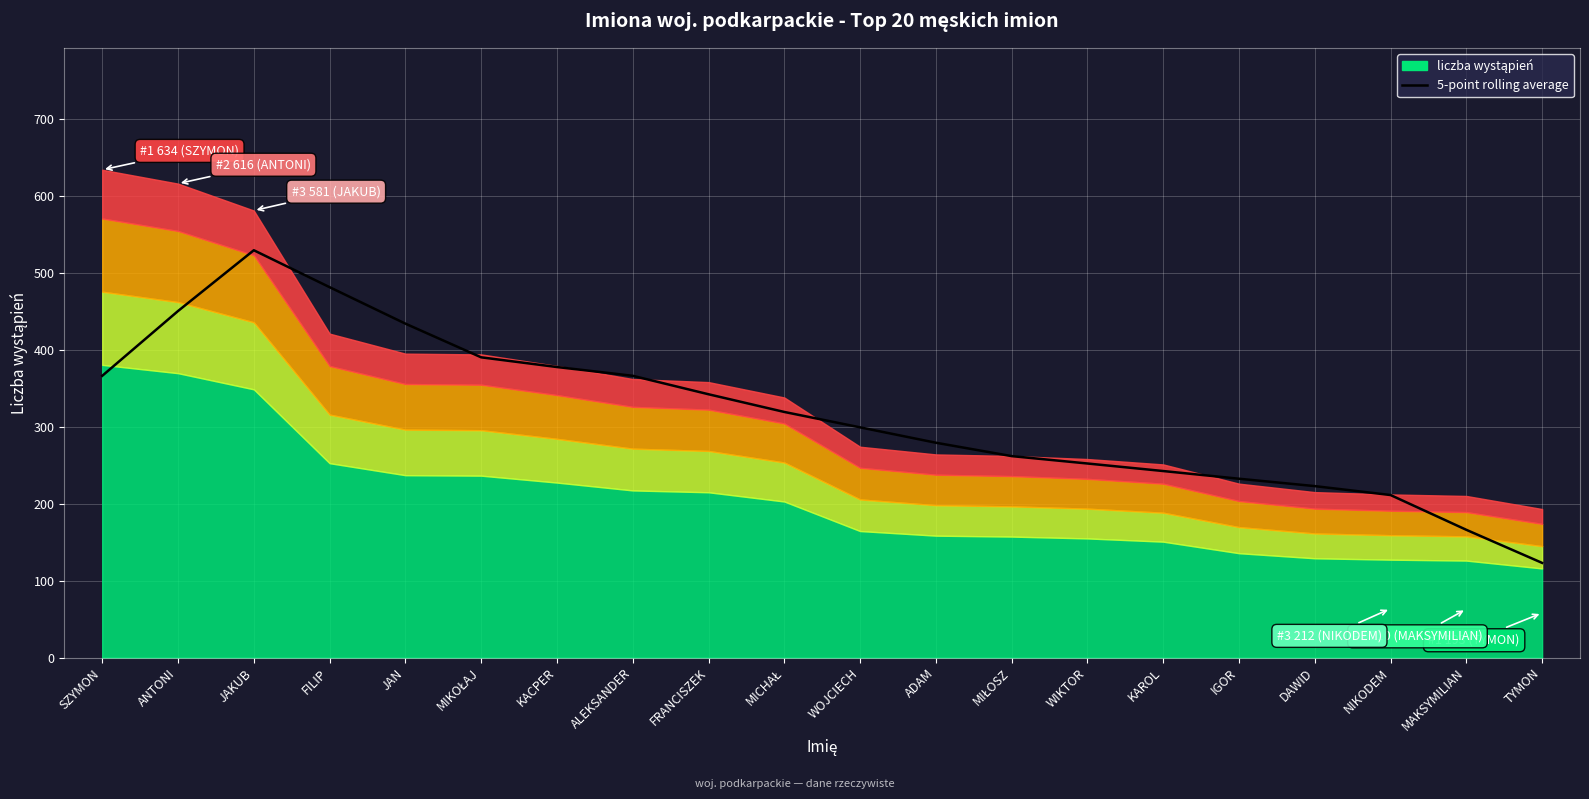

Which has a higher value, TYMON or MIKOŁAJ?

MIKOŁAJ